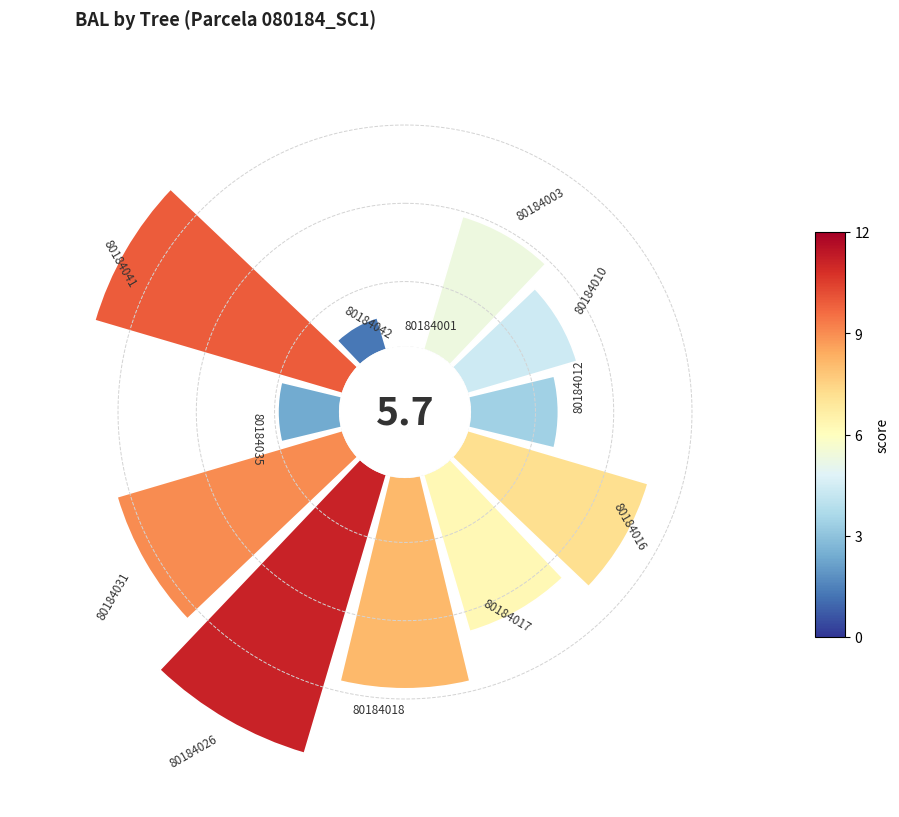

How many segments does this pie chart have?

12